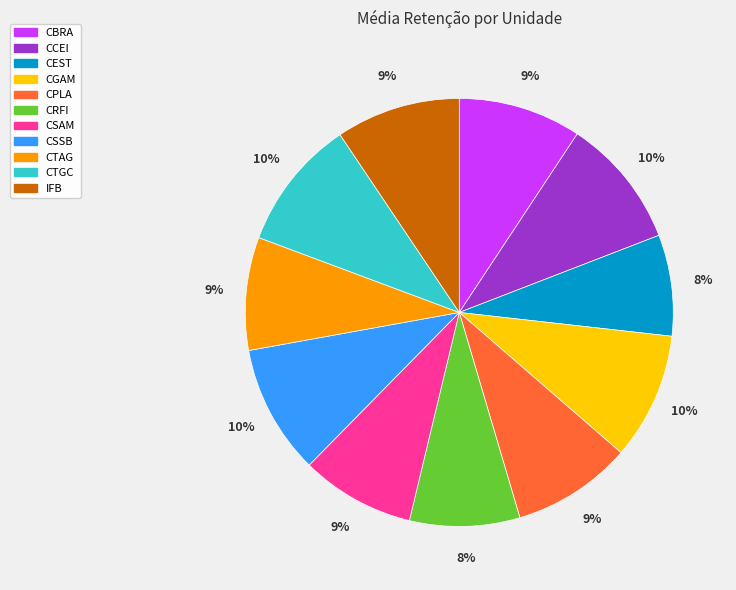

Is there any slice that represents more than half of the pie?

No